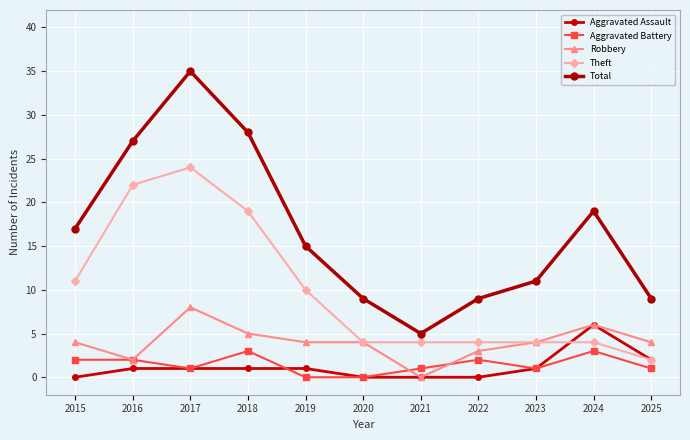

Is it true that Theft equals 22 at 2016?

True